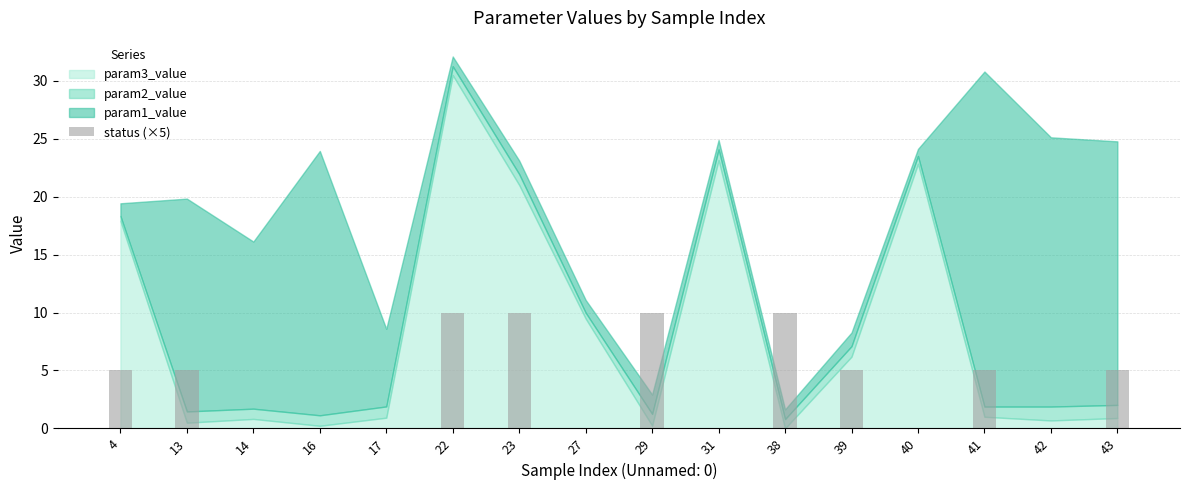

What is the maximum value shown in the chart?

10